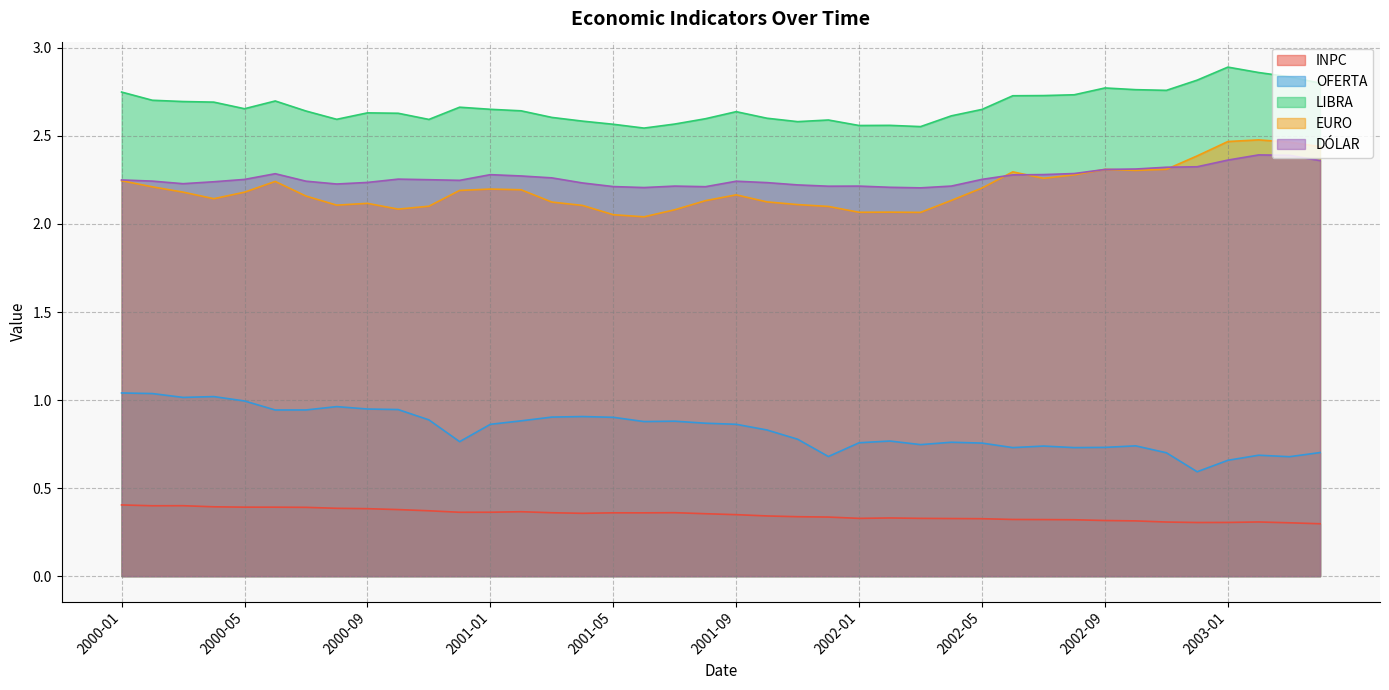

Reading left to right, extract all data points from this chart.

INPC: 0.4	0.4	0.4	0.4	0.4	0.4	0.4	0.4	0.4	0.4	0.4	0.4	0.4	0.4	0.4	0.4	0.4	0.4	0.4	0.4	0.3	0.3	0.3	0.3	0.3	0.3	0.3	0.3	0.3	0.3	0.3	0.3	0.3	0.3	0.3	0.3	0.3	0.3	0.3	0.3
OFERTA: 1.0	1.0	1.0	1.0	1.0	0.9	0.9	1.0	0.9	0.9	0.9	0.8	0.9	0.9	0.9	0.9	0.9	0.9	0.9	0.9	0.9	0.8	0.8	0.7	0.8	0.8	0.7	0.8	0.8	0.7	0.7	0.7	0.7	0.7	0.7	0.6	0.7	0.7	0.7	0.7
LIBRA: 2.7	2.7	2.7	2.7	2.7	2.7	2.6	2.6	2.6	2.6	2.6	2.7	2.7	2.6	2.6	2.6	2.6	2.5	2.6	2.6	2.6	2.6	2.6	2.6	2.6	2.6	2.6	2.6	2.7	2.7	2.7	2.7	2.8	2.8	2.8	2.8	2.9	2.9	2.8	2.8
EURO: 2.2	2.2	2.2	2.1	2.2	2.2	2.2	2.1	2.1	2.1	2.1	2.2	2.2	2.2	2.1	2.1	2.1	2.0	2.1	2.1	2.2	2.1	2.1	2.1	2.1	2.1	2.1	2.1	2.2	2.3	2.3	2.3	2.3	2.3	2.3	2.4	2.5	2.5	2.5	2.4
DÓLAR: 2.3	2.2	2.2	2.2	2.3	2.3	2.2	2.2	2.2	2.3	2.3	2.2	2.3	2.3	2.3	2.2	2.2	2.2	2.2	2.2	2.2	2.2	2.2	2.2	2.2	2.2	2.2	2.2	2.3	2.3	2.3	2.3	2.3	2.3	2.3	2.3	2.4	2.4	2.4	2.4